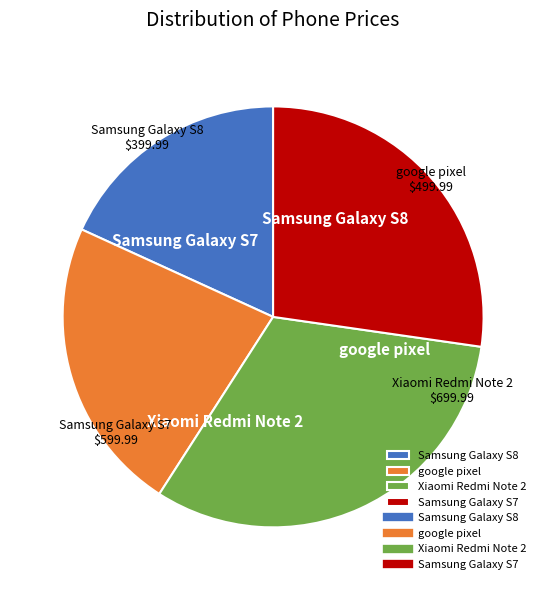

What is the change in value from google pixel to Xiaomi Redmi Note 2?

+200.0